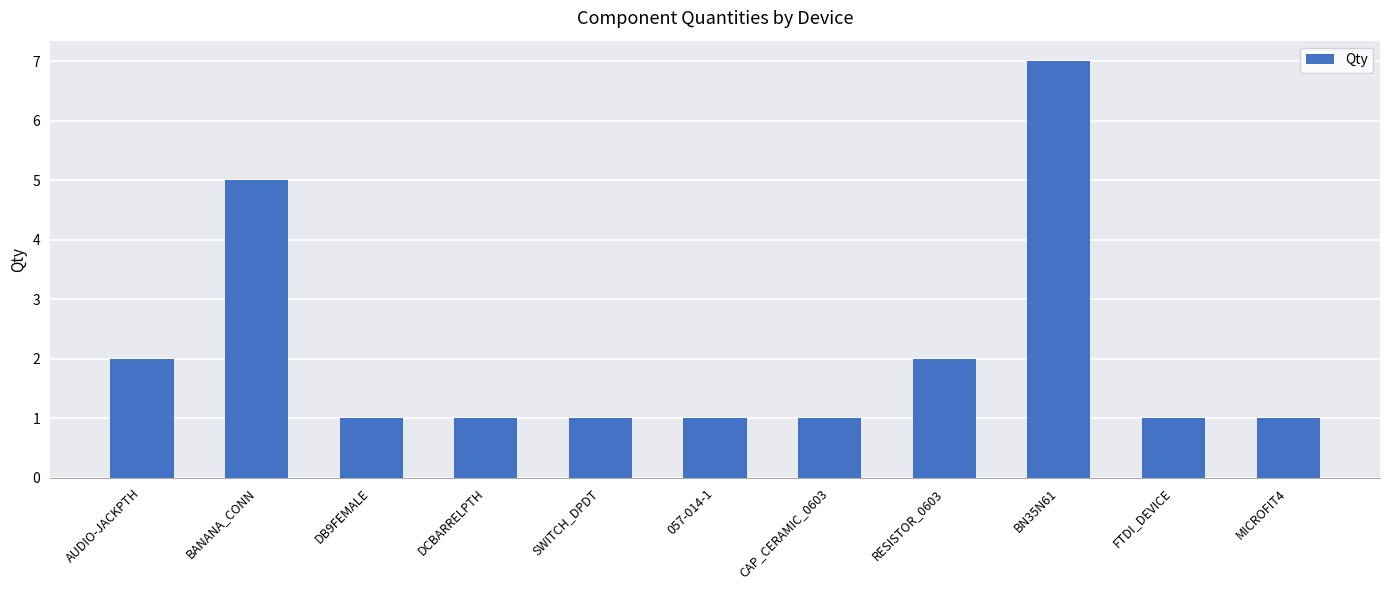

The value at AUDIO-JACKPTH is 1. True or false?

False